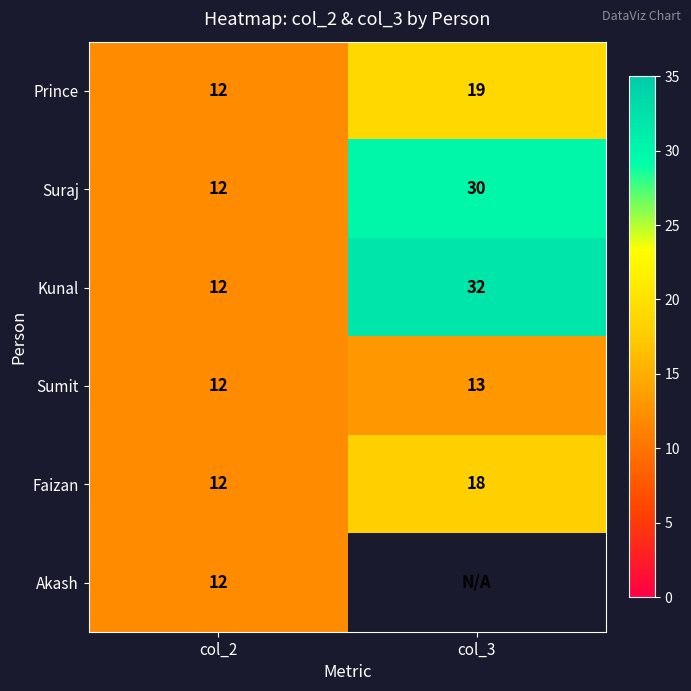

At how many categories does at least one series exceed 12?

1